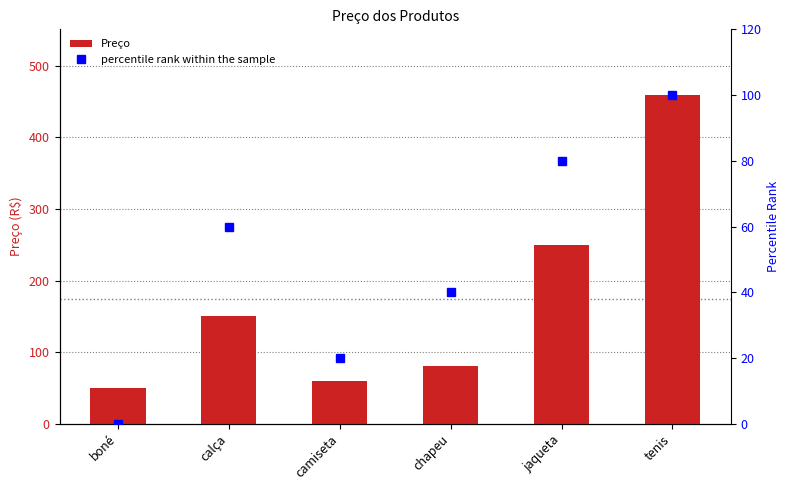

List the labels in order of percentile rank within the sample value, smallest first.

boné, camiseta, chapeu, calça, jaqueta, tenis